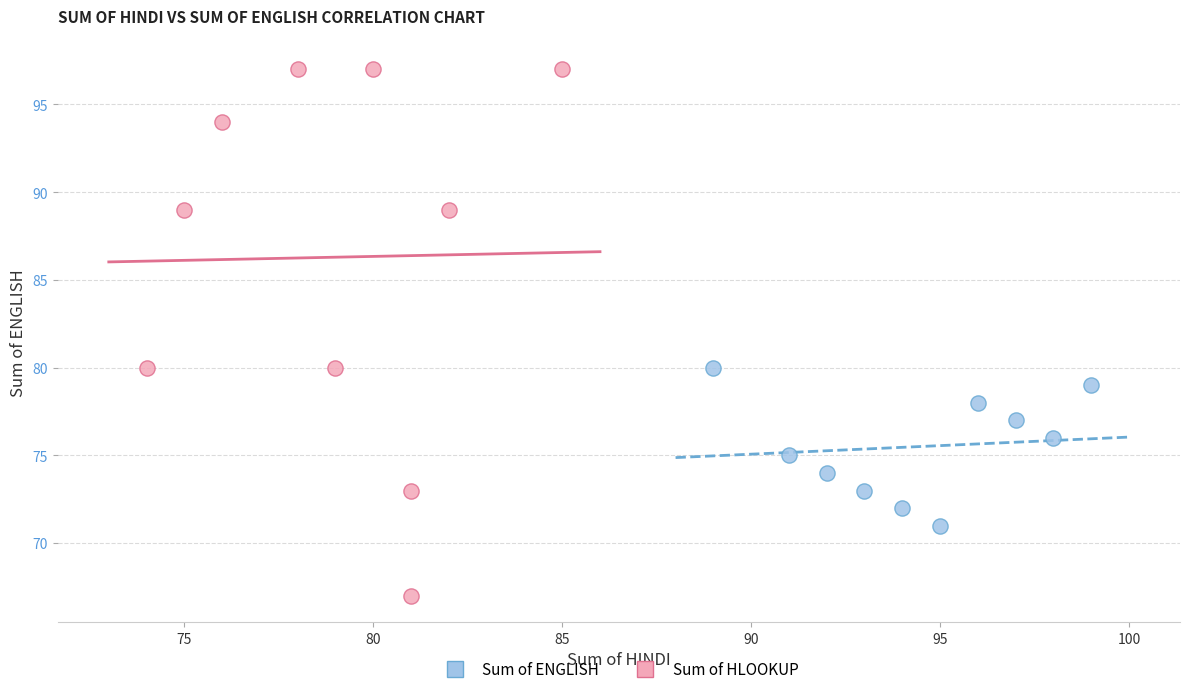

Which series contains the lowest Y value?

Sum of HLOOKUP